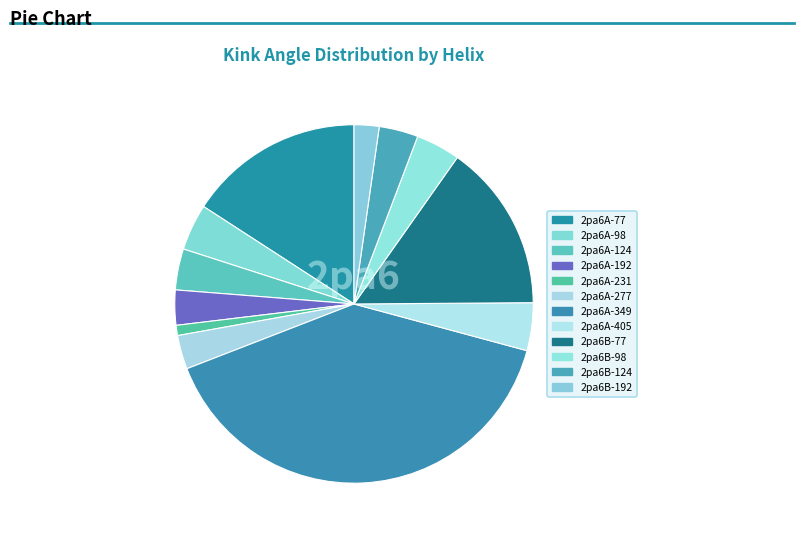

Count the number of slices in the pie.

12